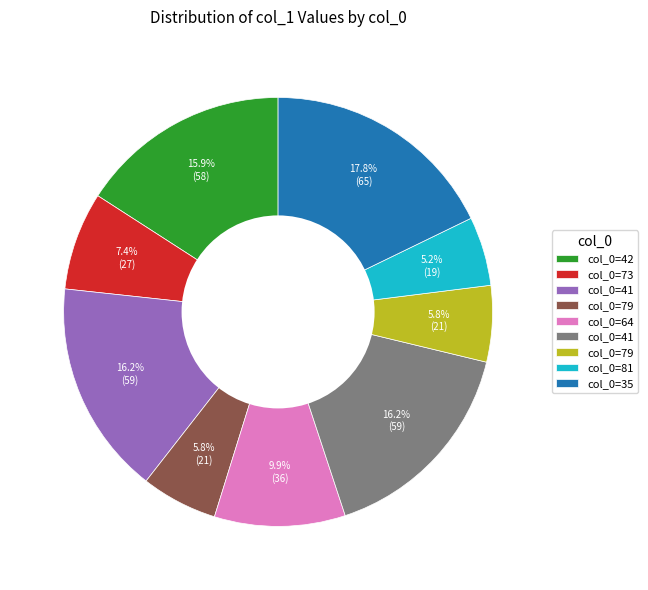

To the nearest percent, what is the difference between the largest and smallest slice percentages?

13%